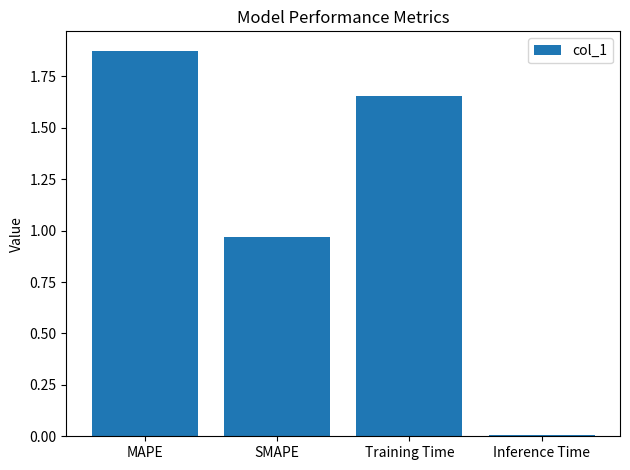

Between SMAPE and Inference Time, which is larger?

SMAPE